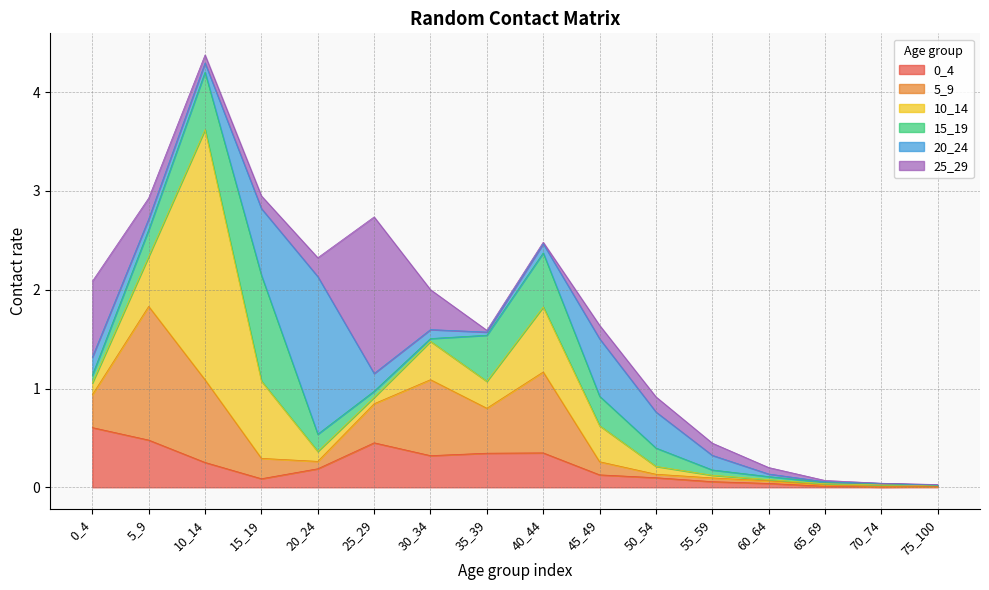

At how many categories does at least one series exceed 1?

5